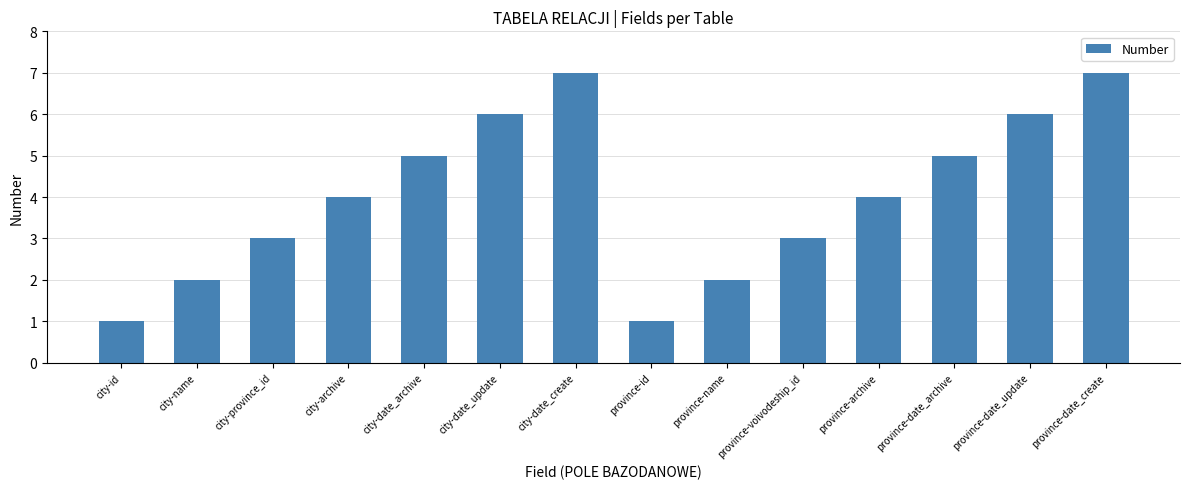

What is the greatest value displayed?

7